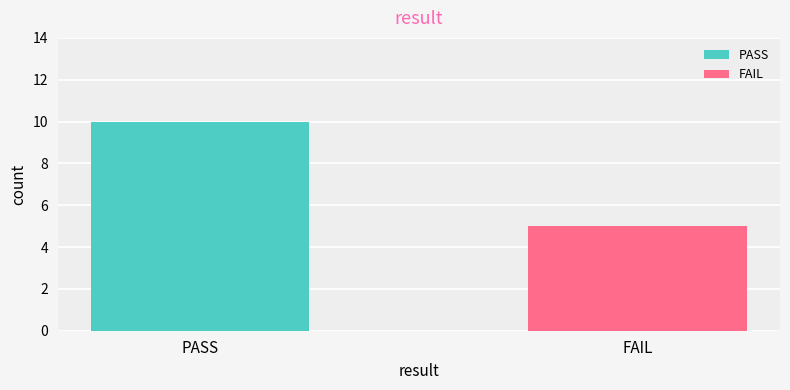

Does the chart contain stacked bars?

No